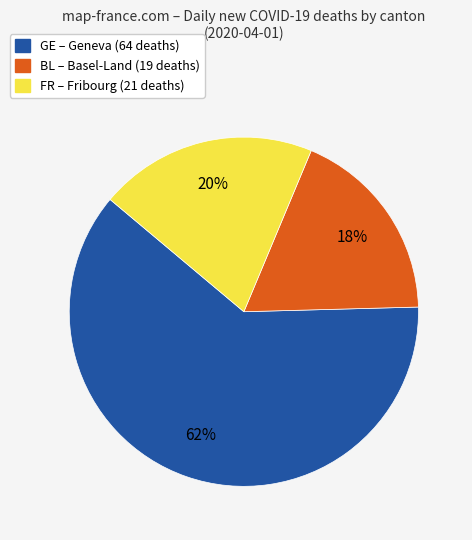

Is there a majority slice in this chart?

Yes